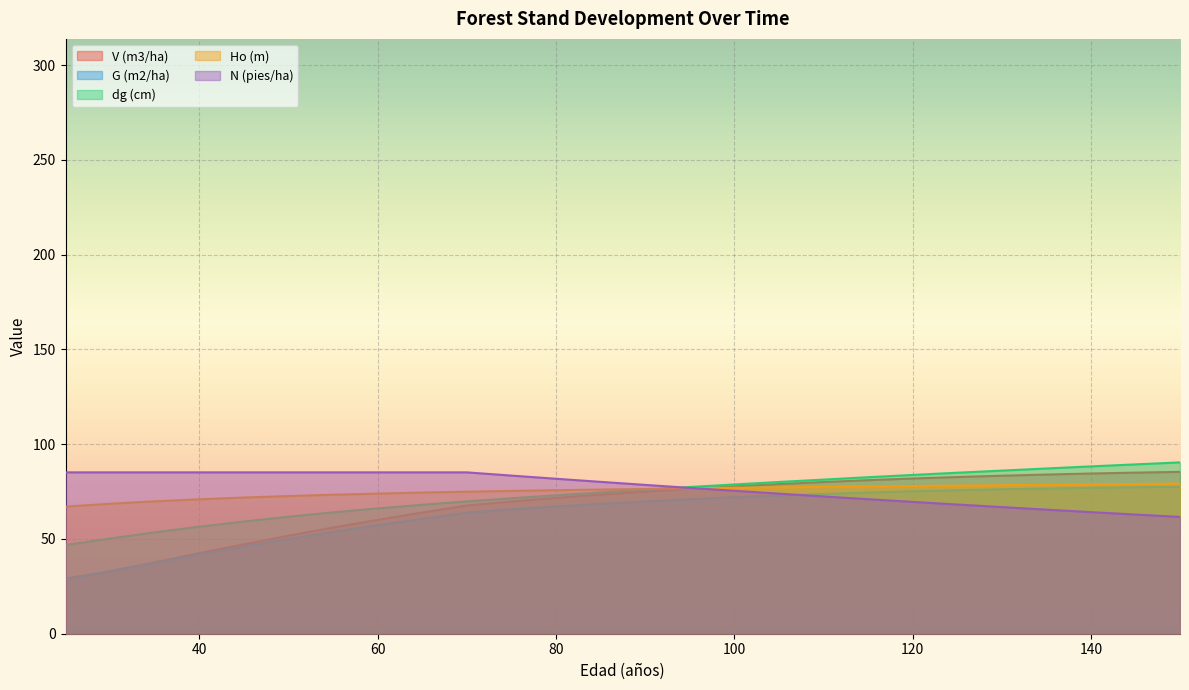

Rank the categories by V (m3/ha) value from highest to lowest.

150, 145, 140, 135, 130, 125, 120, 115, 110, 105, 100, 95, 90, 85, 80, 75, 70, 65, 60, 55, 50, 45, 40, 35, 30, 25